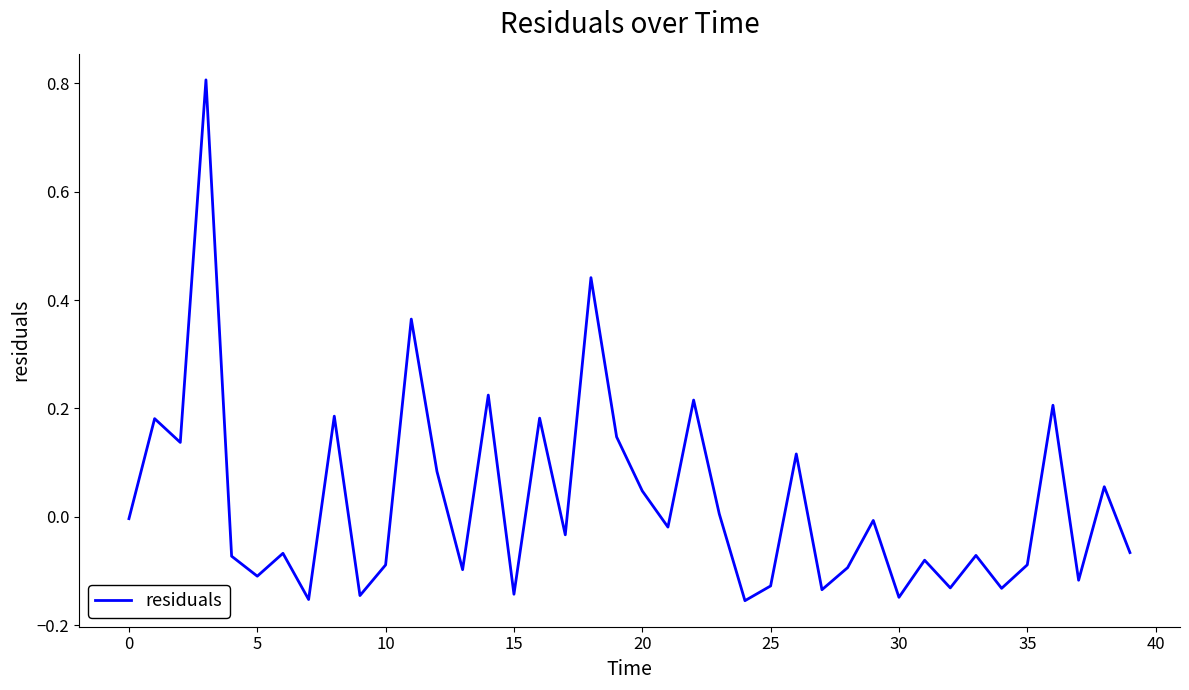

How many interior local valleys (lower than both neighbors) does the data have?

14